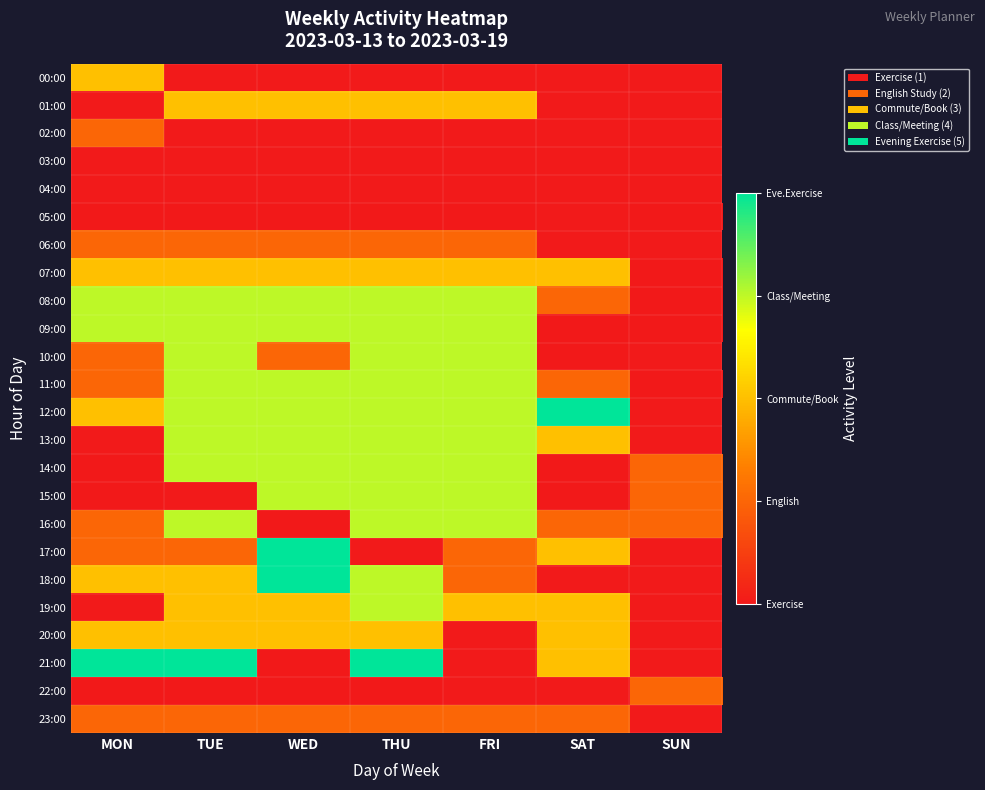

Is it true that 22:00 equals 1.0 at WED?

True